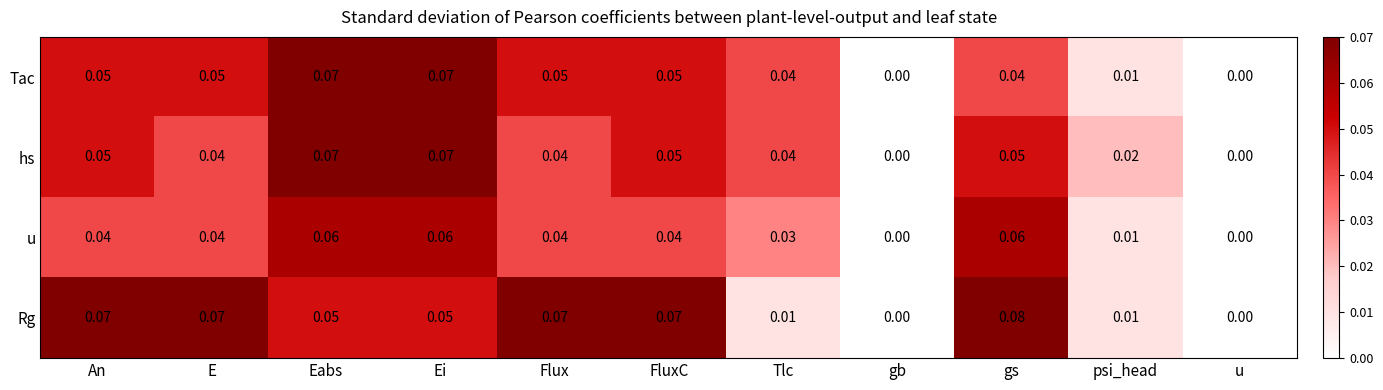

Which series has the largest total across all categories?

Rg